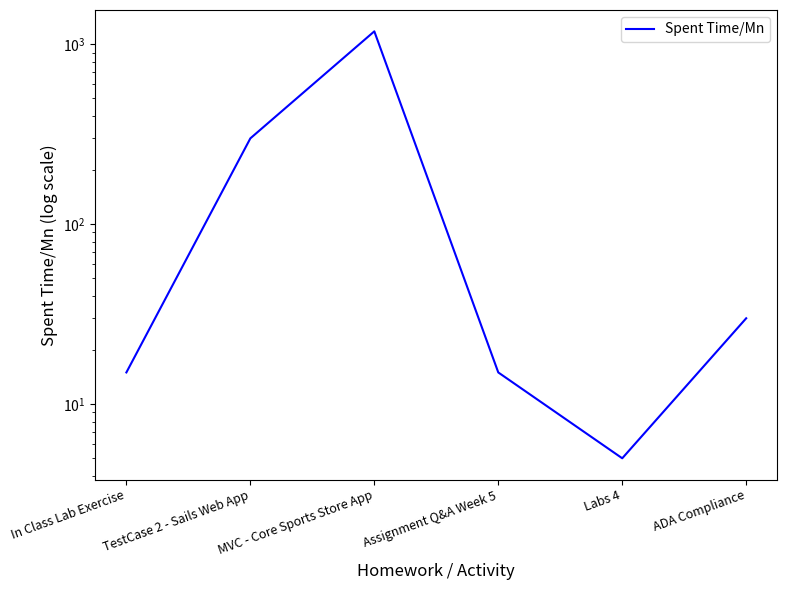

True or false: the data shows 15 at Assignment Q&A Week 5.

True